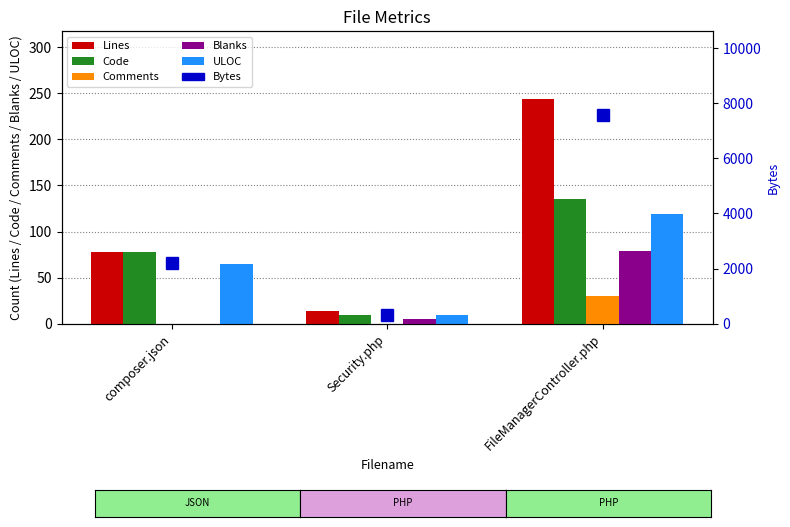

Reading left to right, transcribe all the data shown in this chart.

Lines: 78	14	244
Code: 78	9	135
Comments: 0	0	30
Blanks: 0	5	79
ULOC: 65	9	119
Bytes: 2199	309	7575